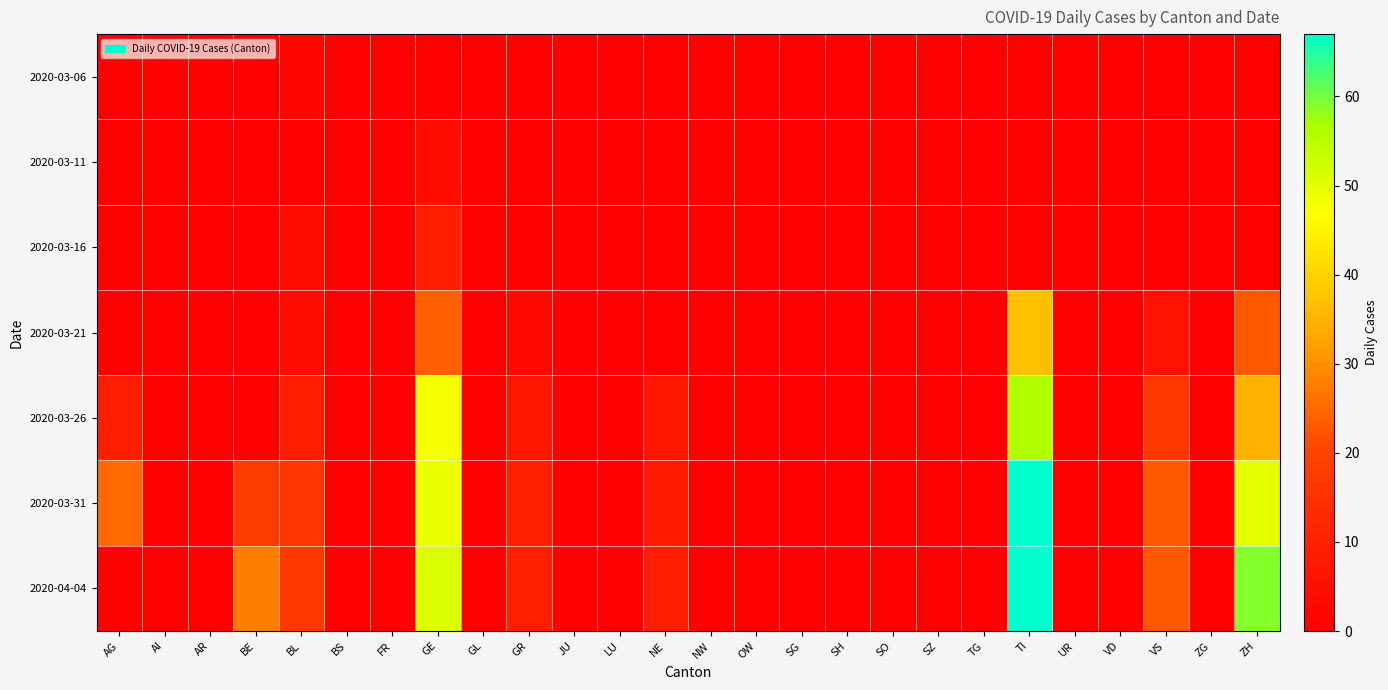

List the series in order of their peak value, highest first.

2020-03-31, 2020-04-04, 2020-03-26, 2020-03-21, 2020-03-16, 2020-03-11, 2020-03-06